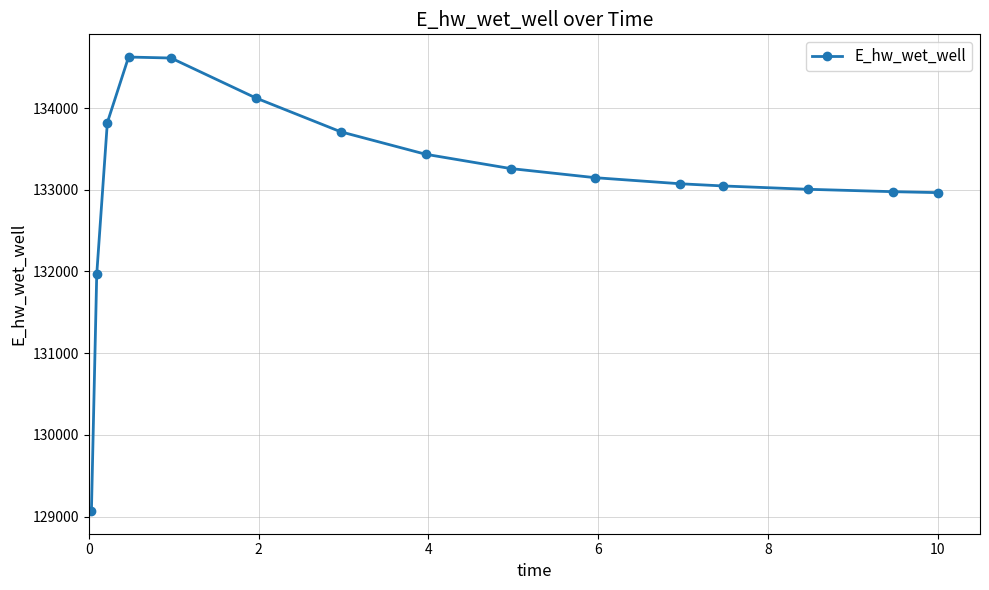

What is the maximum value shown in the chart?

134623.9